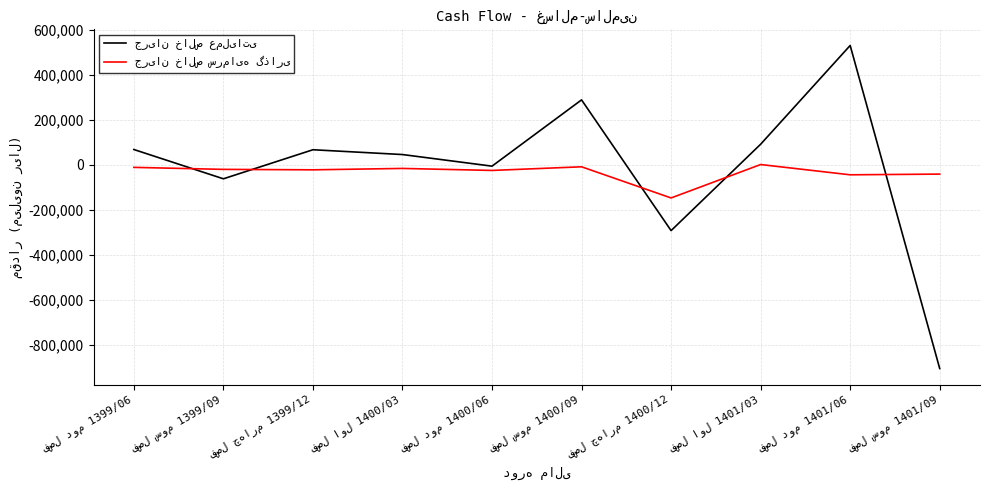

Does the chart display data point markers on the line(s)?

No